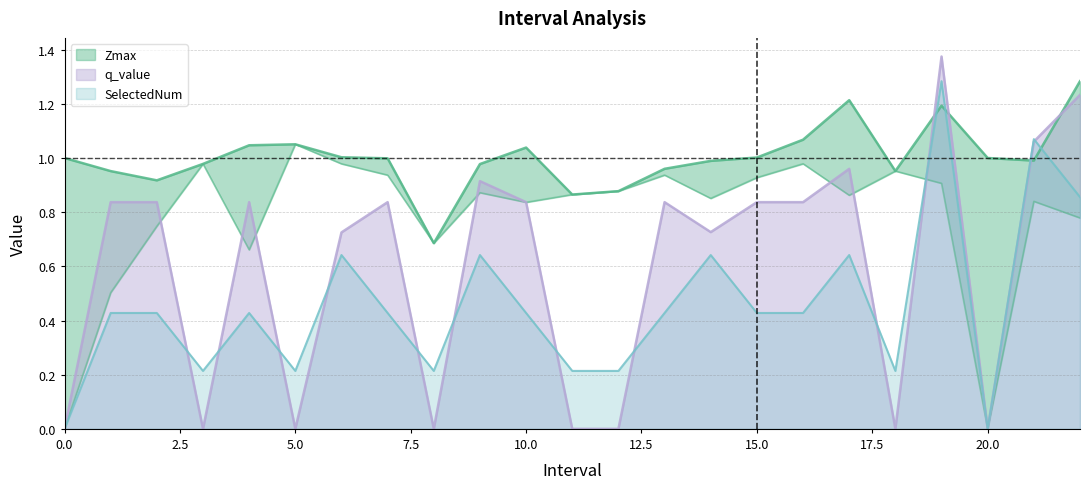

At how many categories does at least one series exceed 0?

23